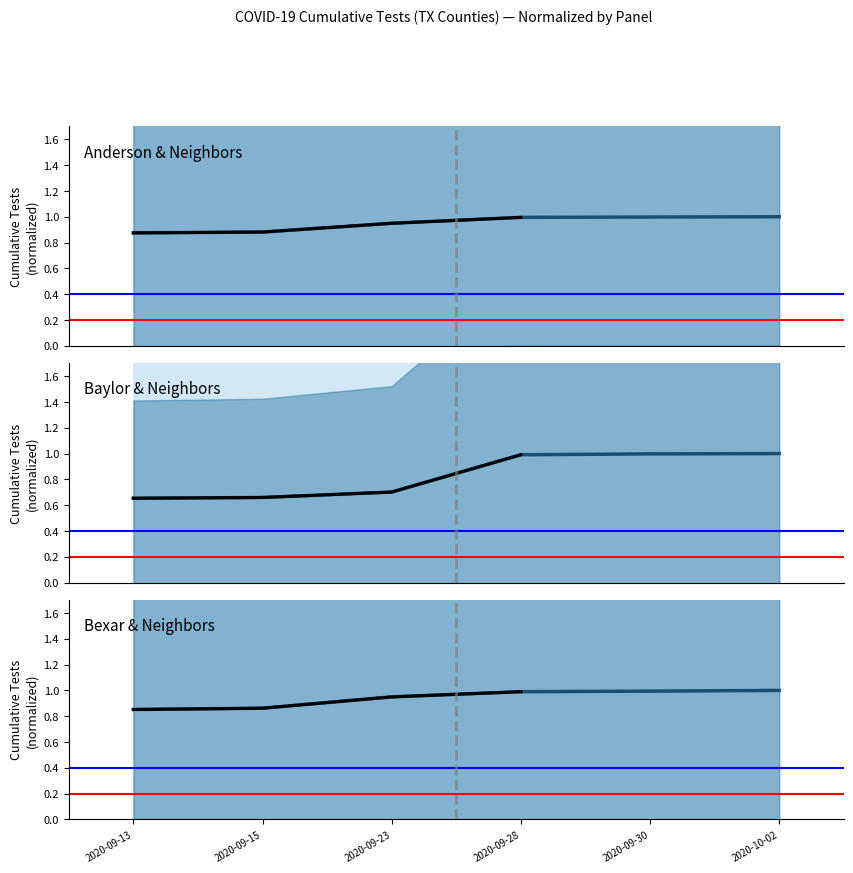

Which series changed the most between 2020-09-28 and 2020-10-02?

Bexar & Neighbors